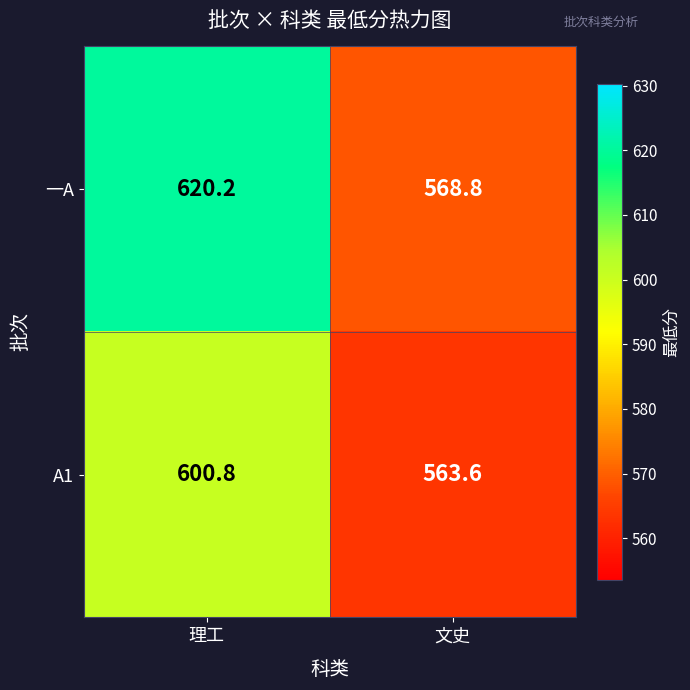

Reading right to left, what are all the values shown in this chart?

一A: 文史=568.8	理工=620.2
A1: 文史=563.6	理工=600.8